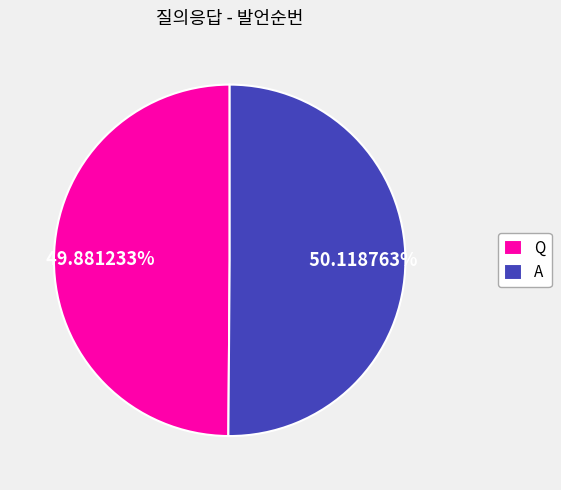

Approximately how many times larger is the value at Q compared to A?

1.0